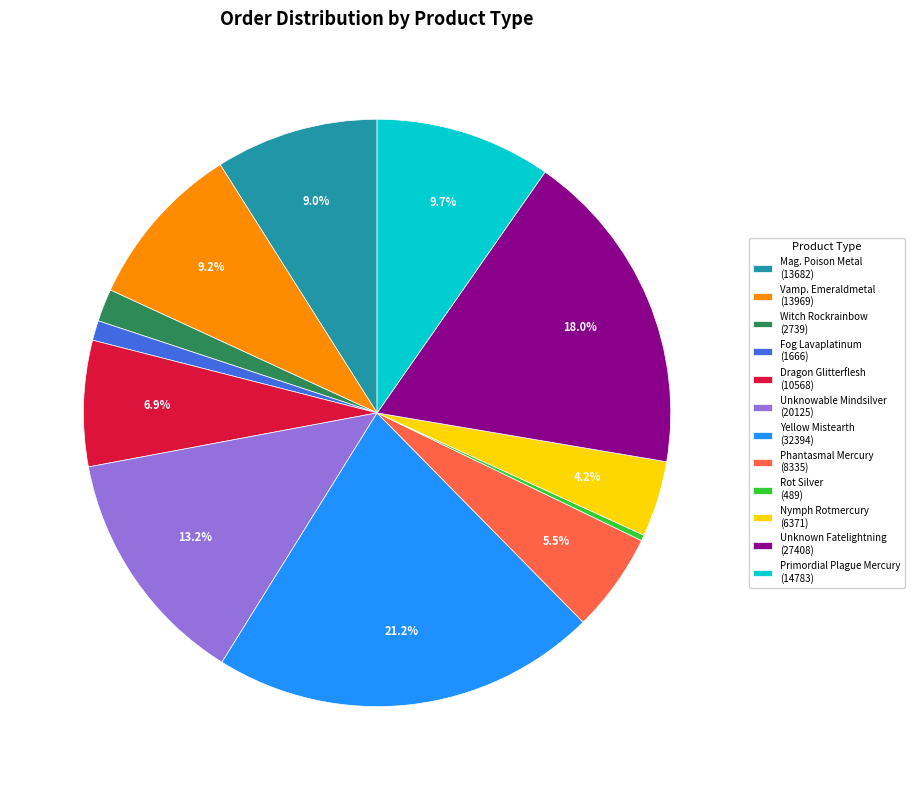

Which category has the biggest portion of the pie?

Yellow Mistearth (32394)